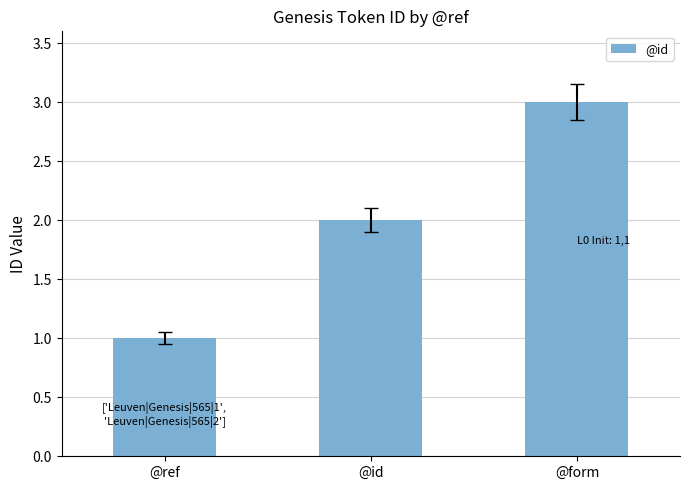

What is the change in value from @ref to @id?

+1